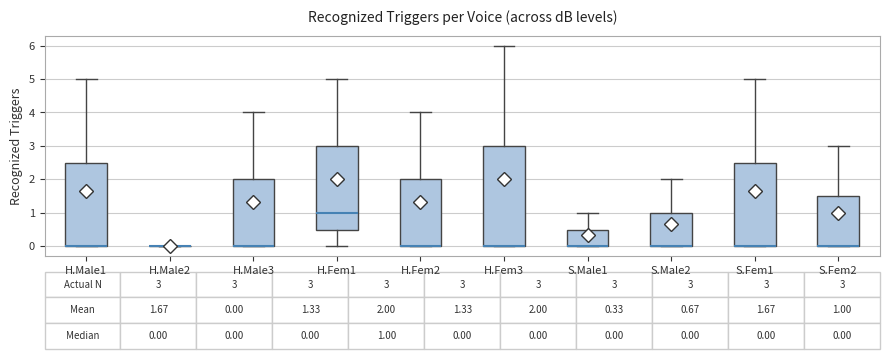

Which box is the tallest, from its lower edge to its upper edge?

H.Fem3